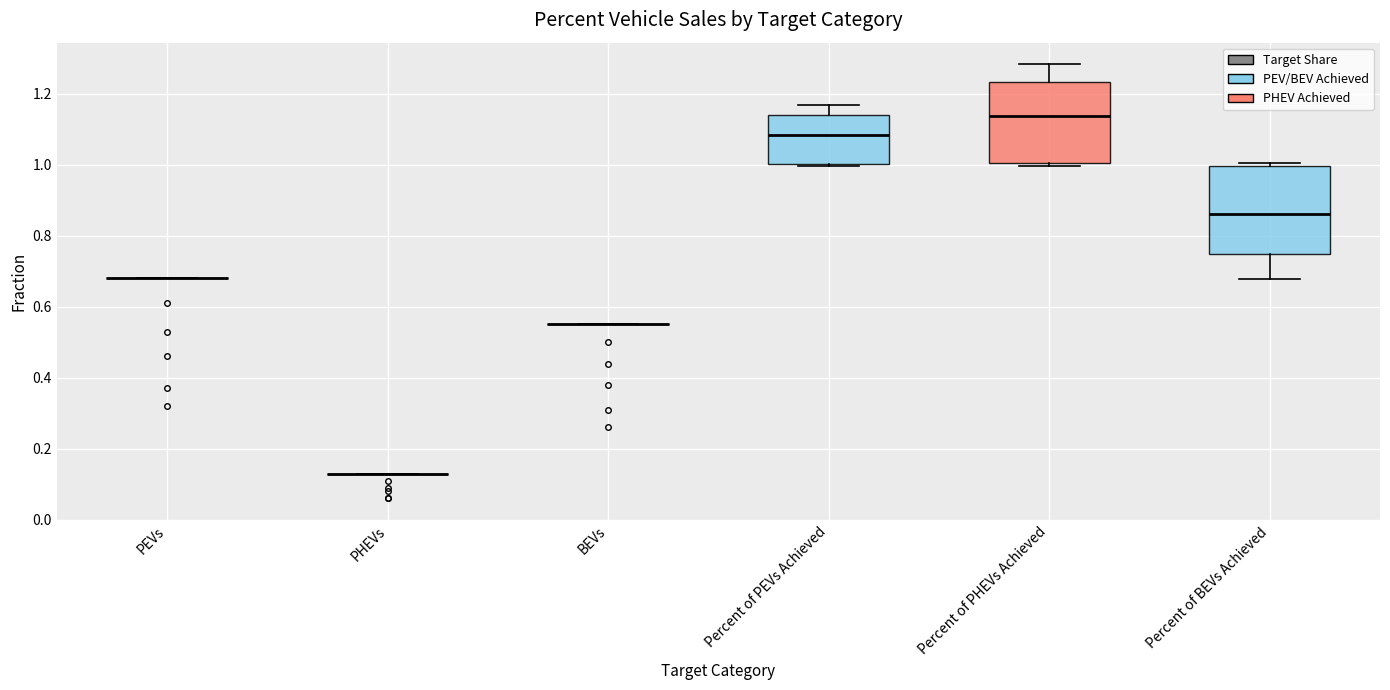

Comparing the boxes themselves (not the whiskers), which one is the tallest?

Percent of BEVs Achieved